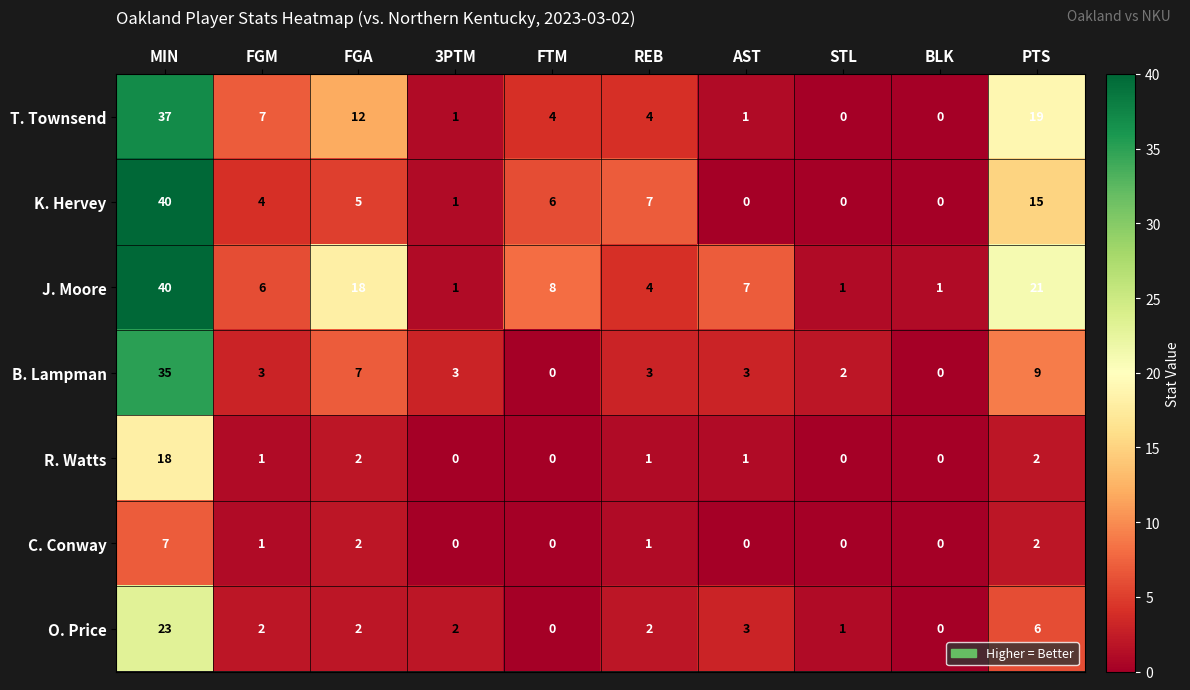

At which label does C. Conway reach its peak?

MIN